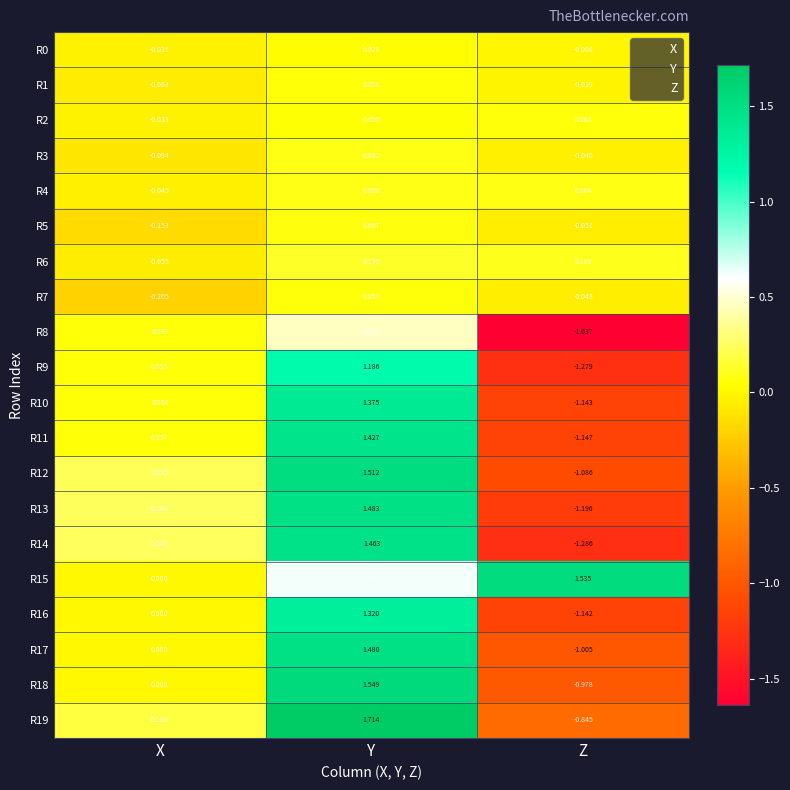

At which category is the sum across all series the highest?

Y